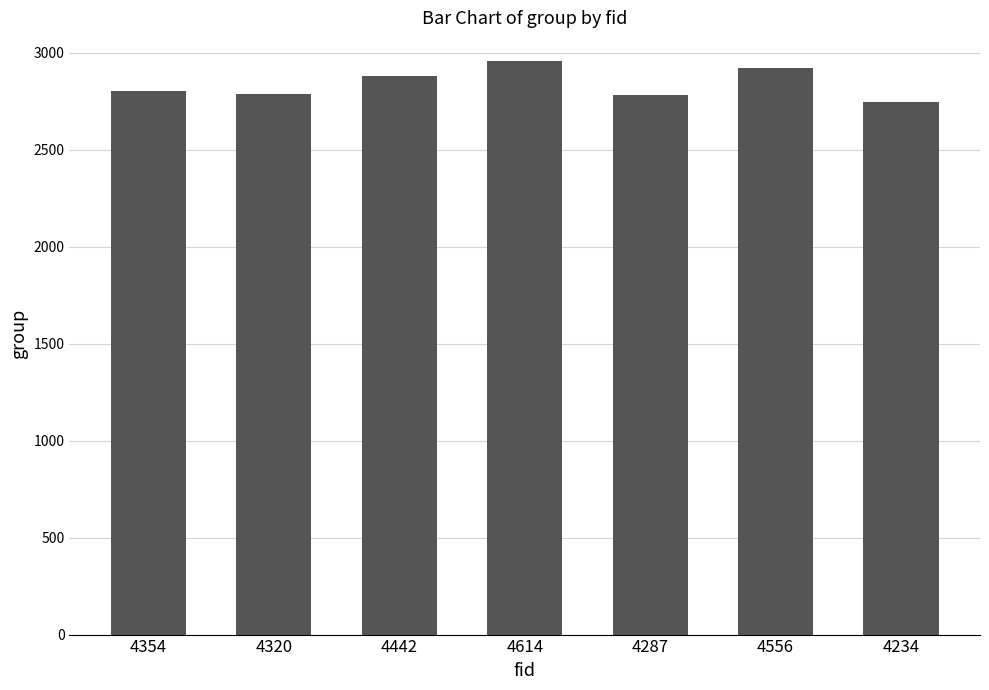

Which label corresponds to the smallest value in the chart?

4234